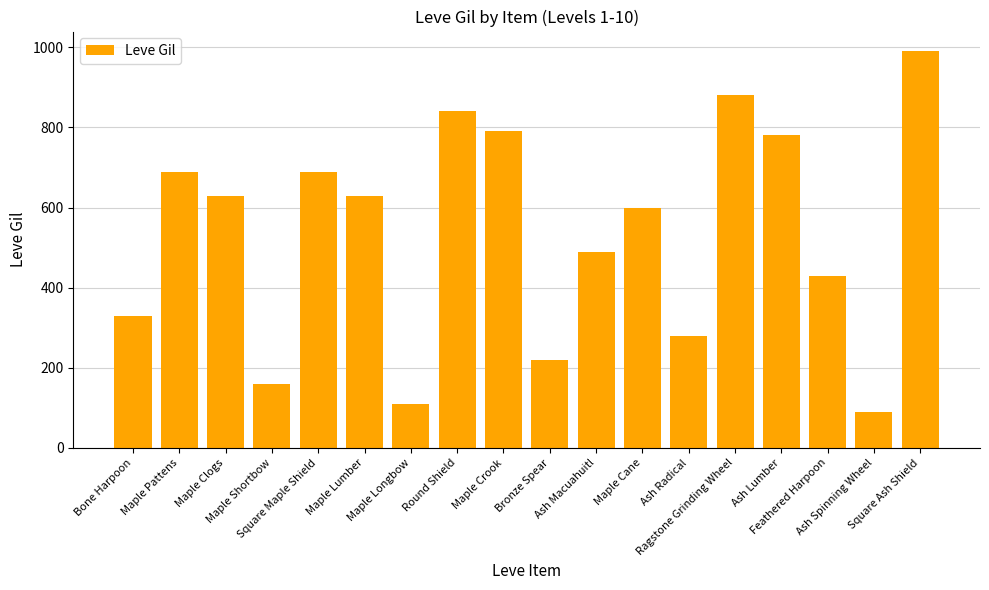

How many data points are less than 630?

9